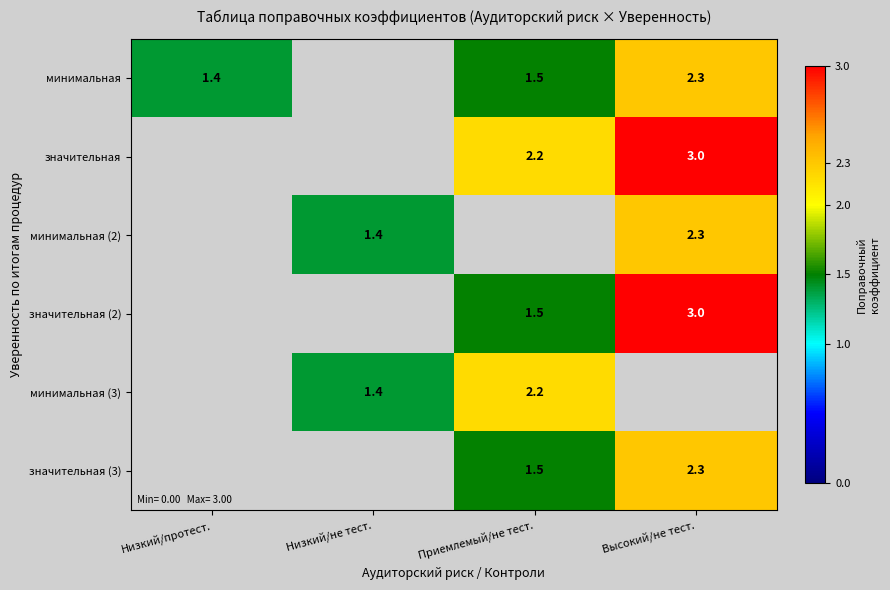

Rank the series at Приемлемый/не тест. from highest to lowest value.

значительная, минимальная (3), минимальная, значительная (2), значительная (3), минимальная (2)